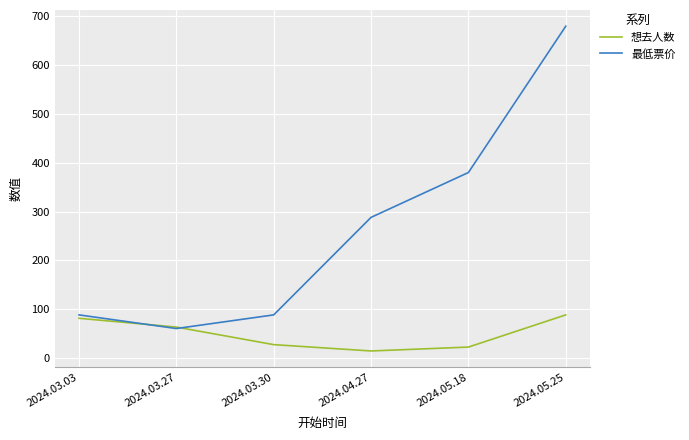

Count the number of data series in this chart.

2